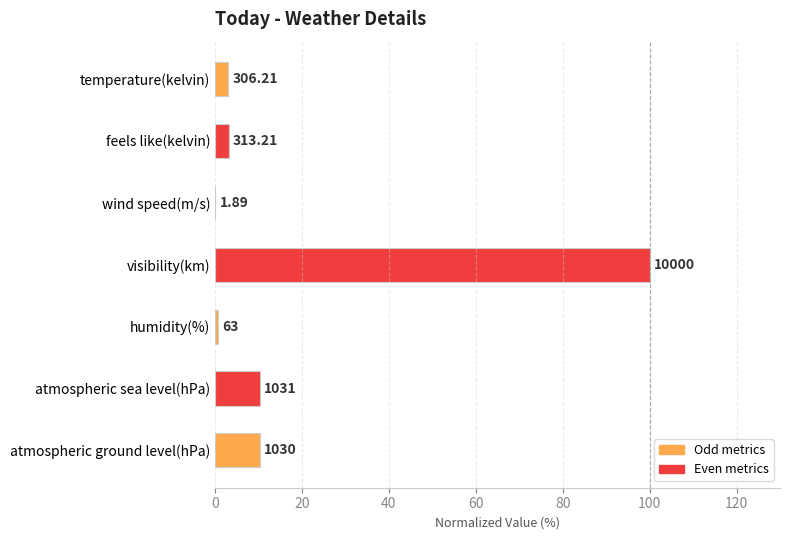

How many bars are there in total?

7